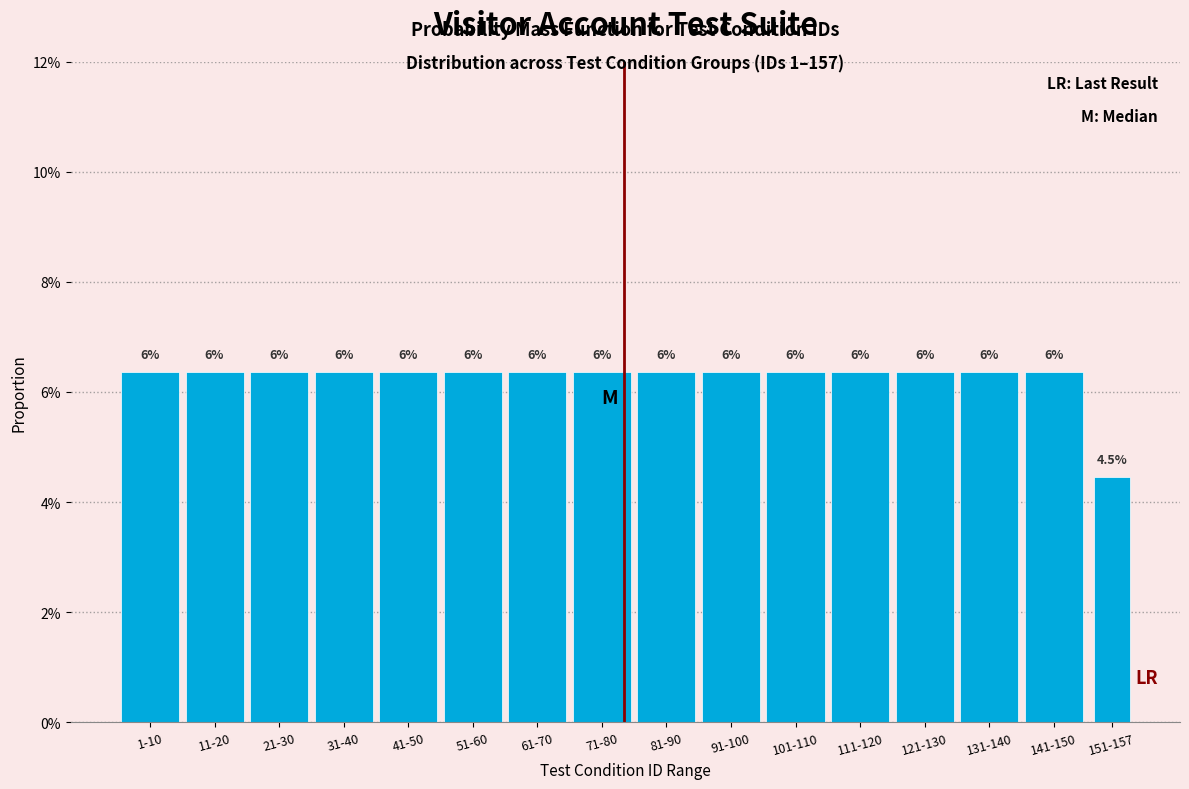

Are the bars horizontal?

No